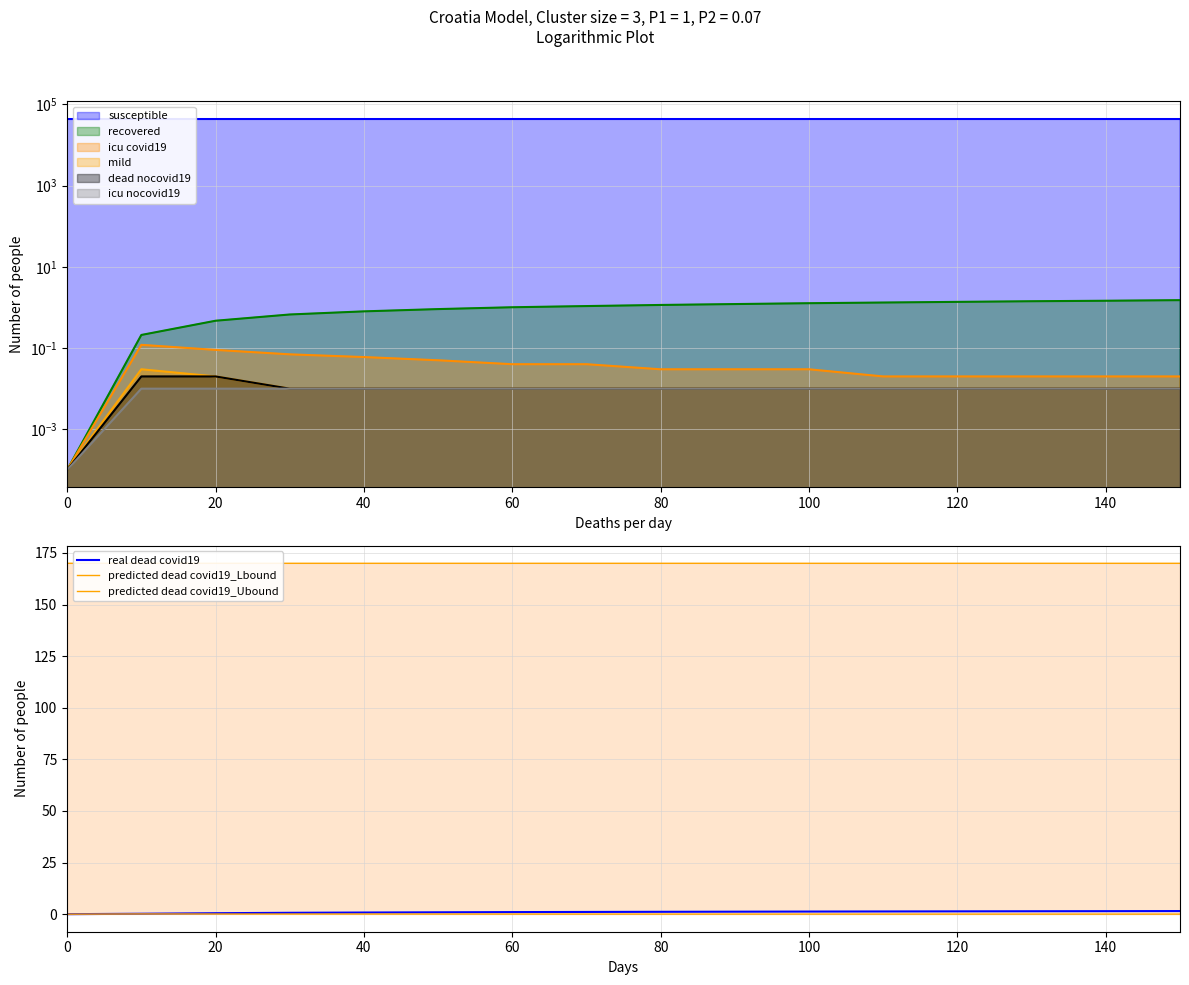

The predicted dead covid19_Ubound series shows 170.0 at 40. True or false?

True